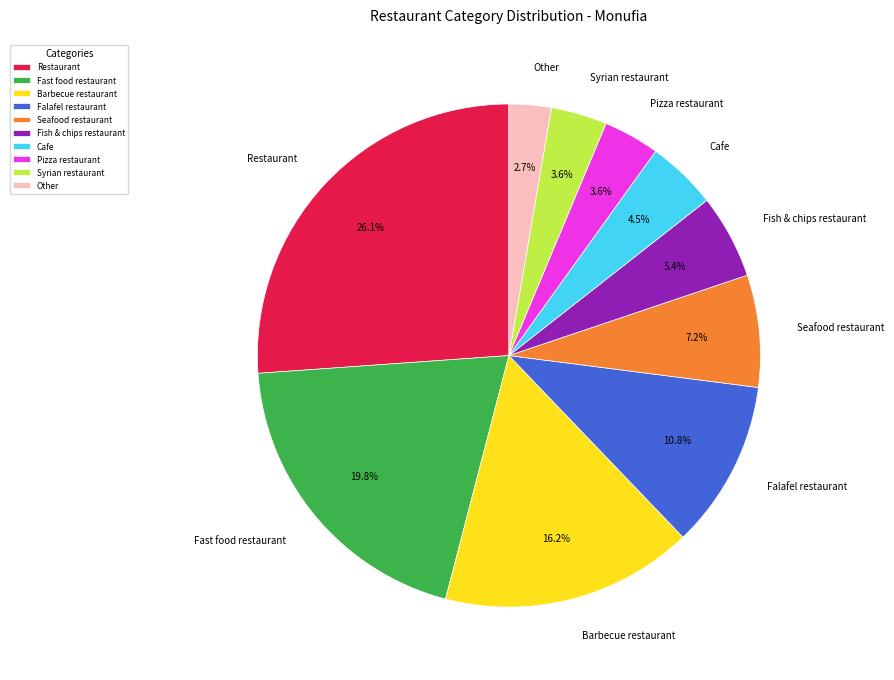

How much of the chart is everything except Cafe?

95.5%